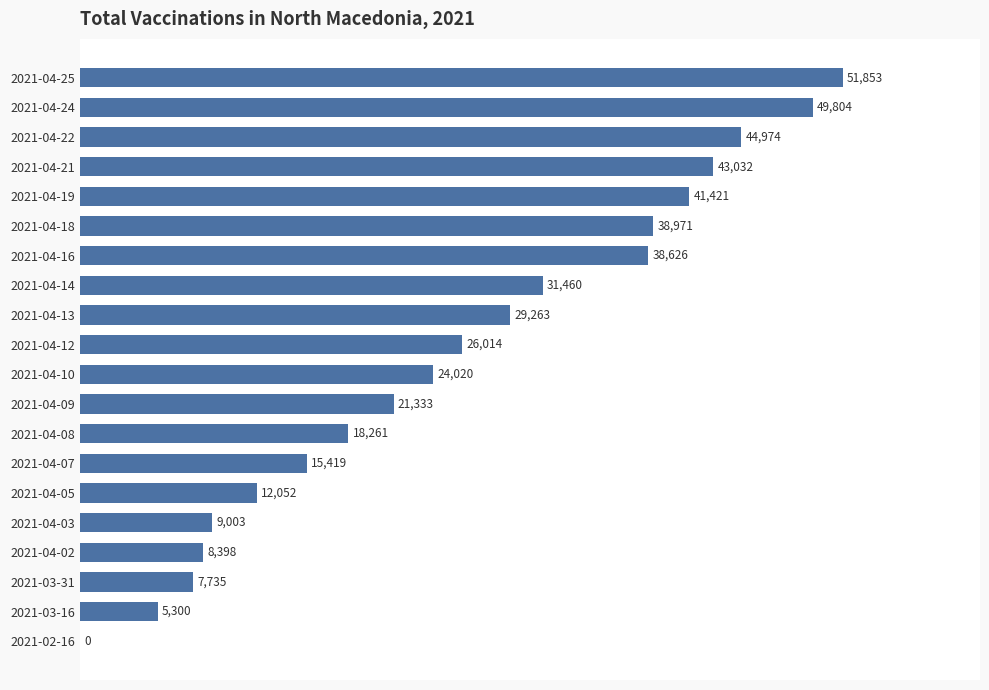

How many data points does each series have?

20